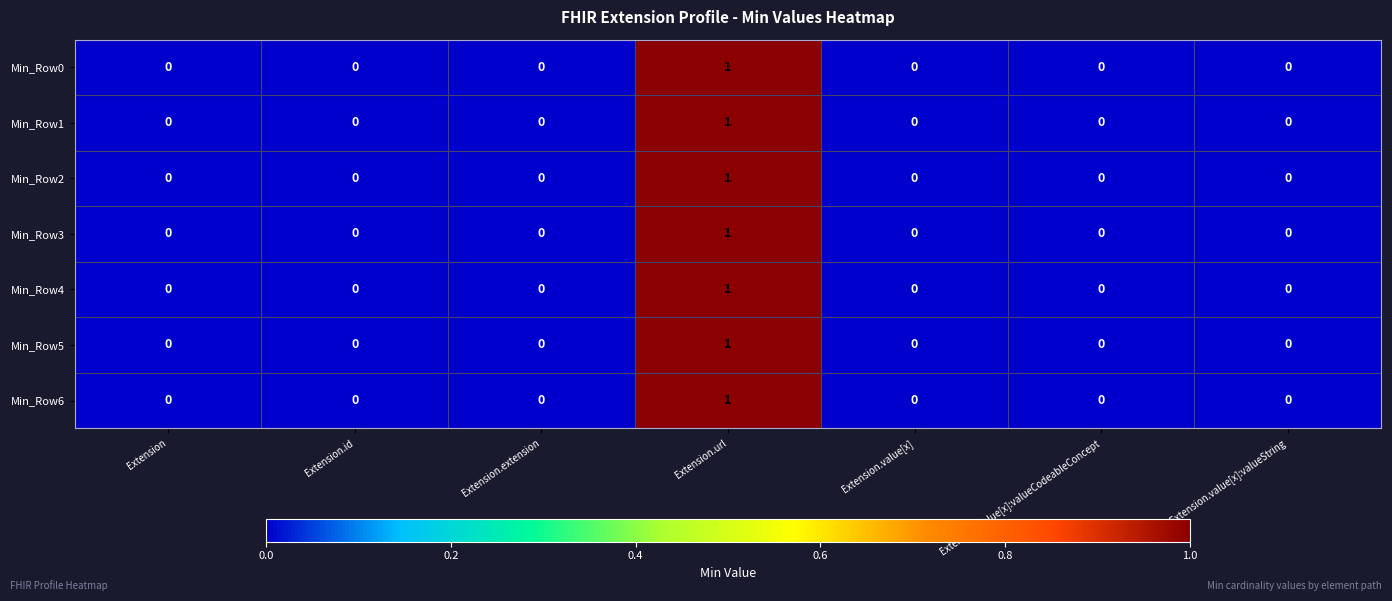

At which category is the sum across all series the highest?

Extension.url